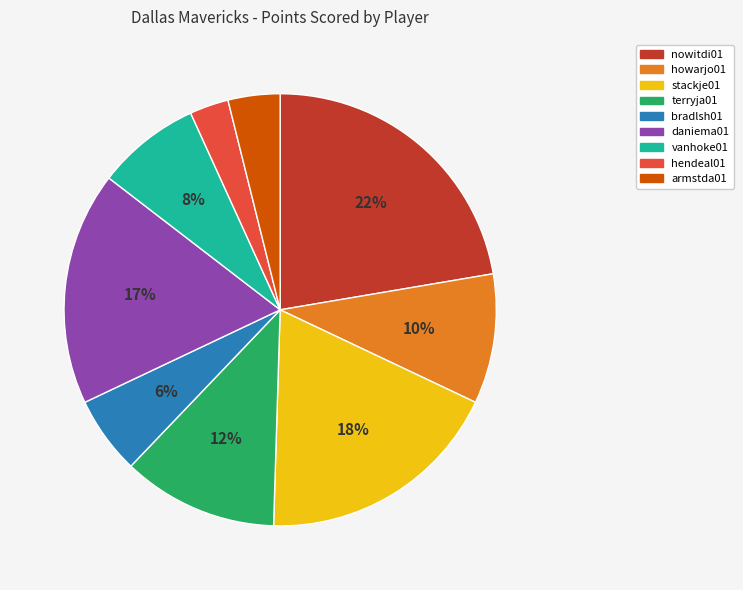

Which has a higher value, daniema01 or stackje01?

stackje01